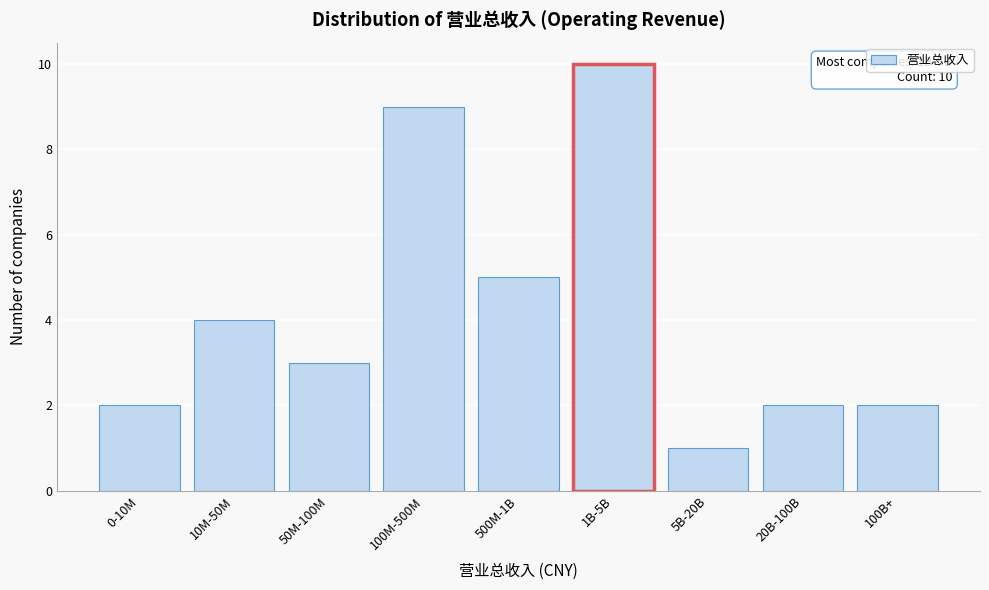

Reading right to left, transcribe all the data shown in this chart.

2	2	1	10	5	9	3	4	2